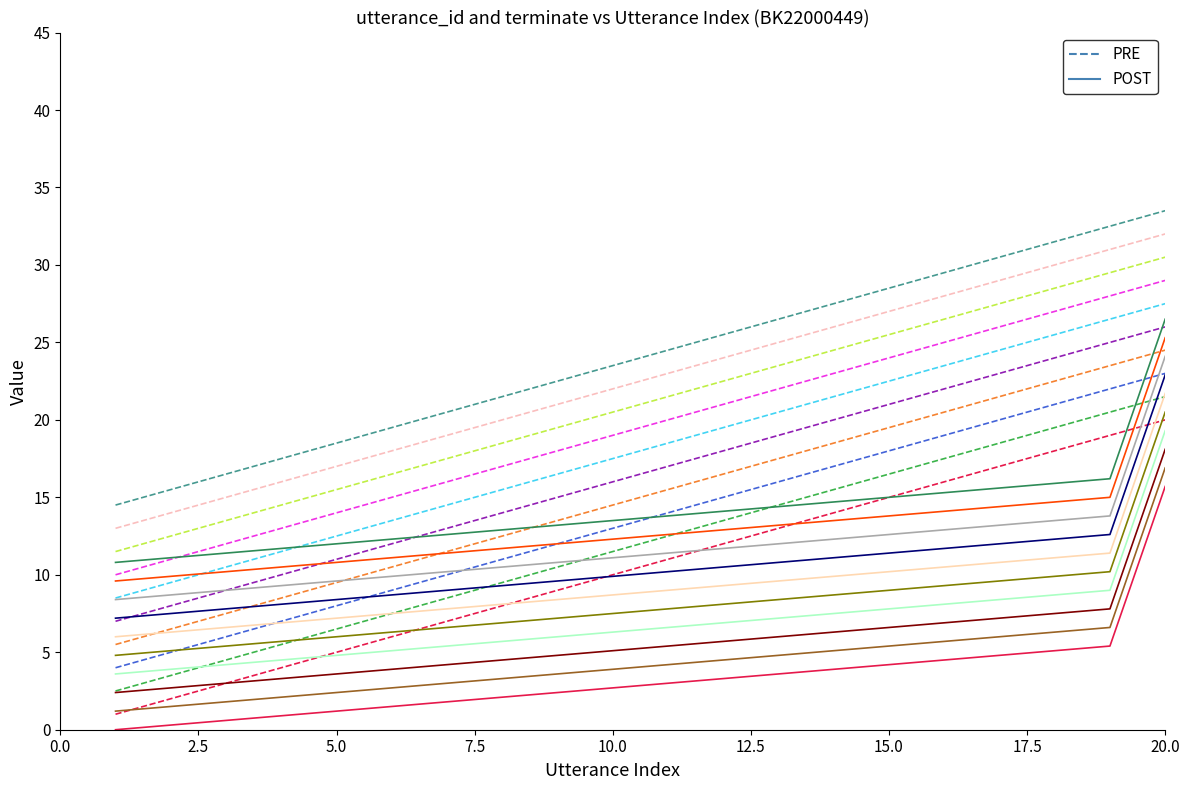

Is it true that terminate (POST) equals 6.0 at 13?

False